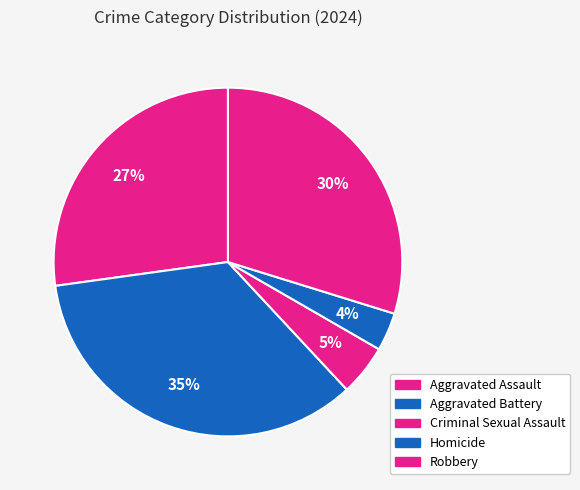

Which slice is the largest?

Aggravated Battery